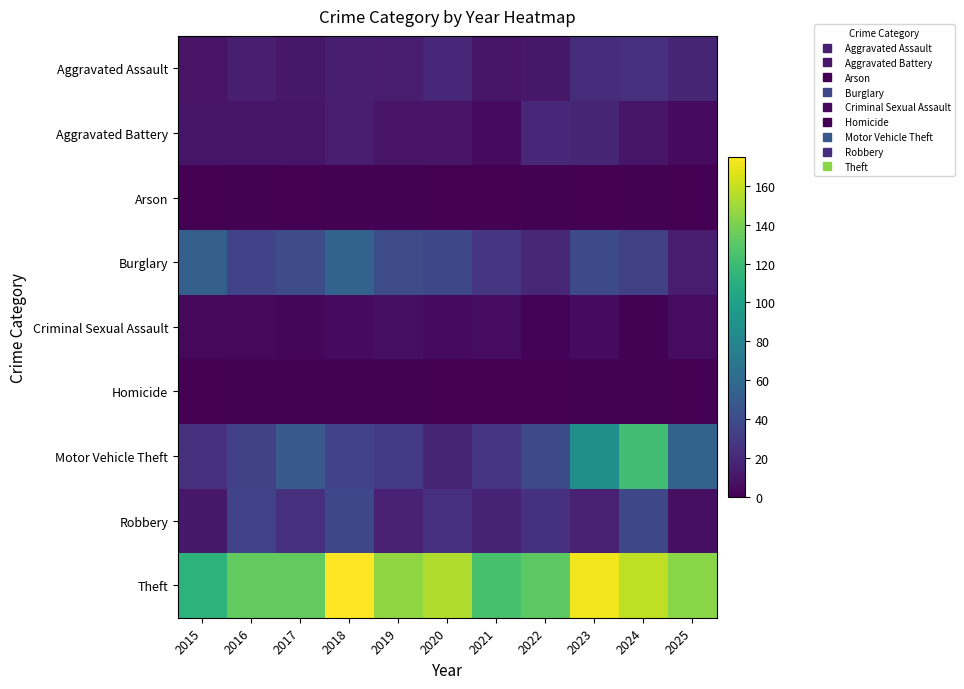

Reading left to right, what are all the values shown in this chart?

Aggravated Assault: 2015=9	2016=15	2017=11	2018=15	2019=14	2020=20	2021=10	2022=11	2023=23	2024=24	2025=18
Aggravated Battery: 2015=10	2016=10	2017=10	2018=14	2019=9	2020=9	2021=5	2022=20	2023=18	2024=10	2025=5
Arson: 2015=0	2016=1	2017=0	2018=1	2019=1	2020=0	2021=0	2022=1	2023=0	2024=1	2025=0
Burglary: 2015=53	2016=35	2017=41	2018=55	2019=41	2020=38	2021=28	2022=19	2023=39	2024=33	2025=14
Criminal Sexual Assault: 2015=4	2016=4	2017=3	2018=5	2019=7	2020=5	2021=6	2022=2	2023=5	2024=1	2025=6
Homicide: 2015=0	2016=1	2017=1	2018=1	2019=1	2020=0	2021=0	2022=0	2023=1	2024=1	2025=0
Motor Vehicle Theft: 2015=24	2016=34	2017=49	2018=35	2019=30	2020=18	2021=26	2022=39	2023=87	2024=121	2025=56
Robbery: 2015=11	2016=35	2017=24	2018=38	2019=16	2020=24	2021=17	2022=25	2023=16	2024=38	2025=7
Theft: 2015=113	2016=133	2017=133	2018=175	2019=146	2020=154	2021=124	2022=131	2023=171	2024=158	2025=144